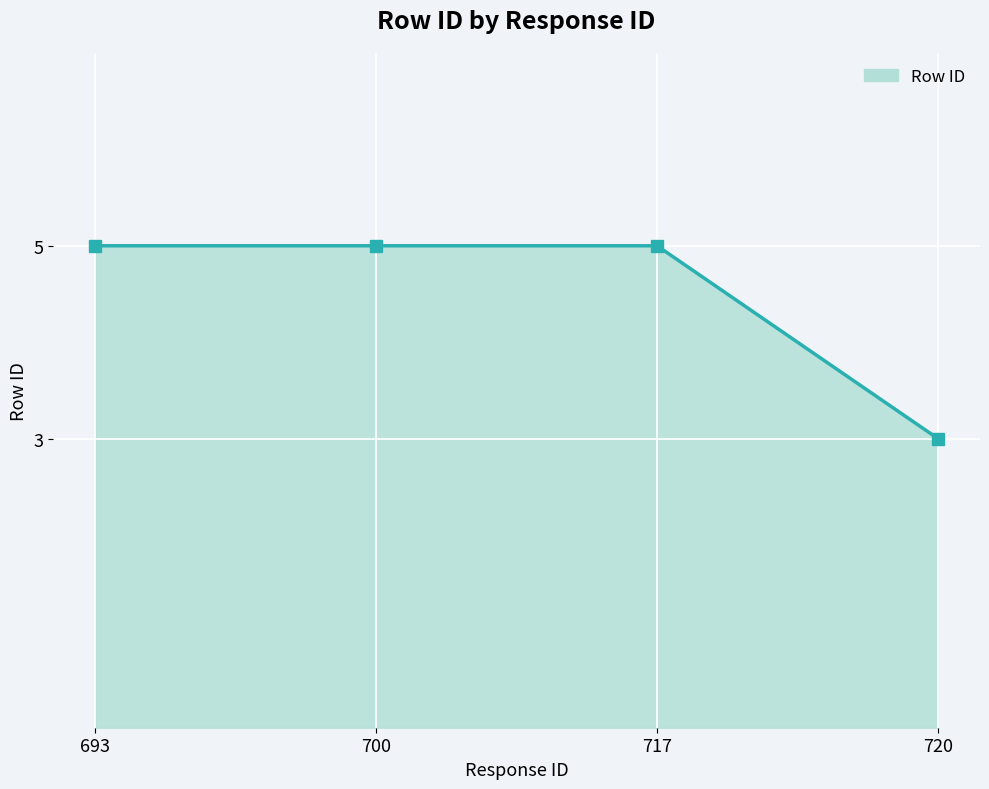

Count the number of data series in this chart.

1